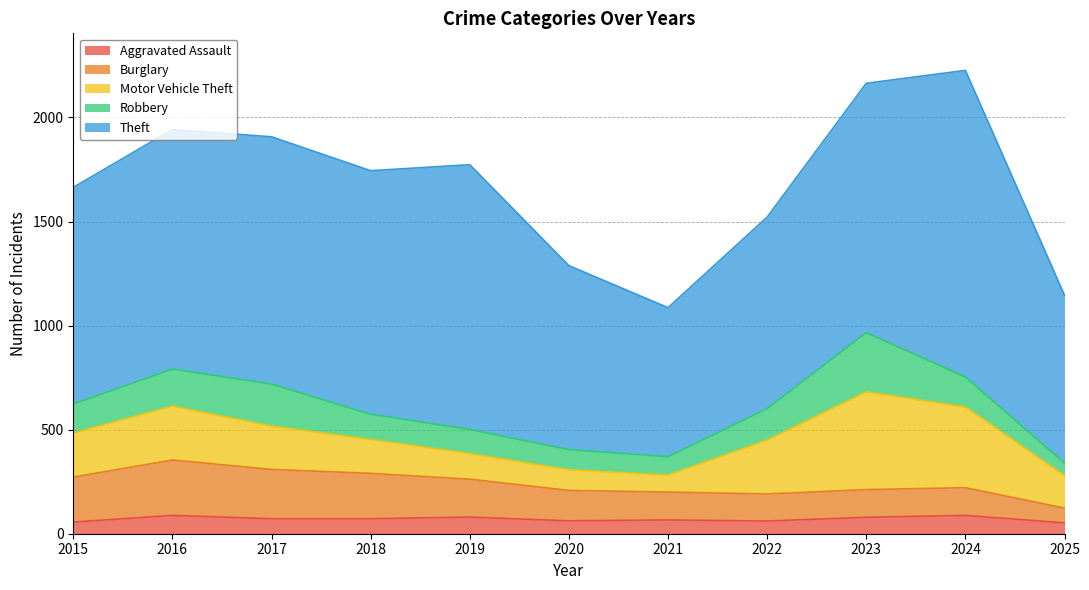

What is the difference between the maximum and minimum values in the Aggravated Assault series?

36